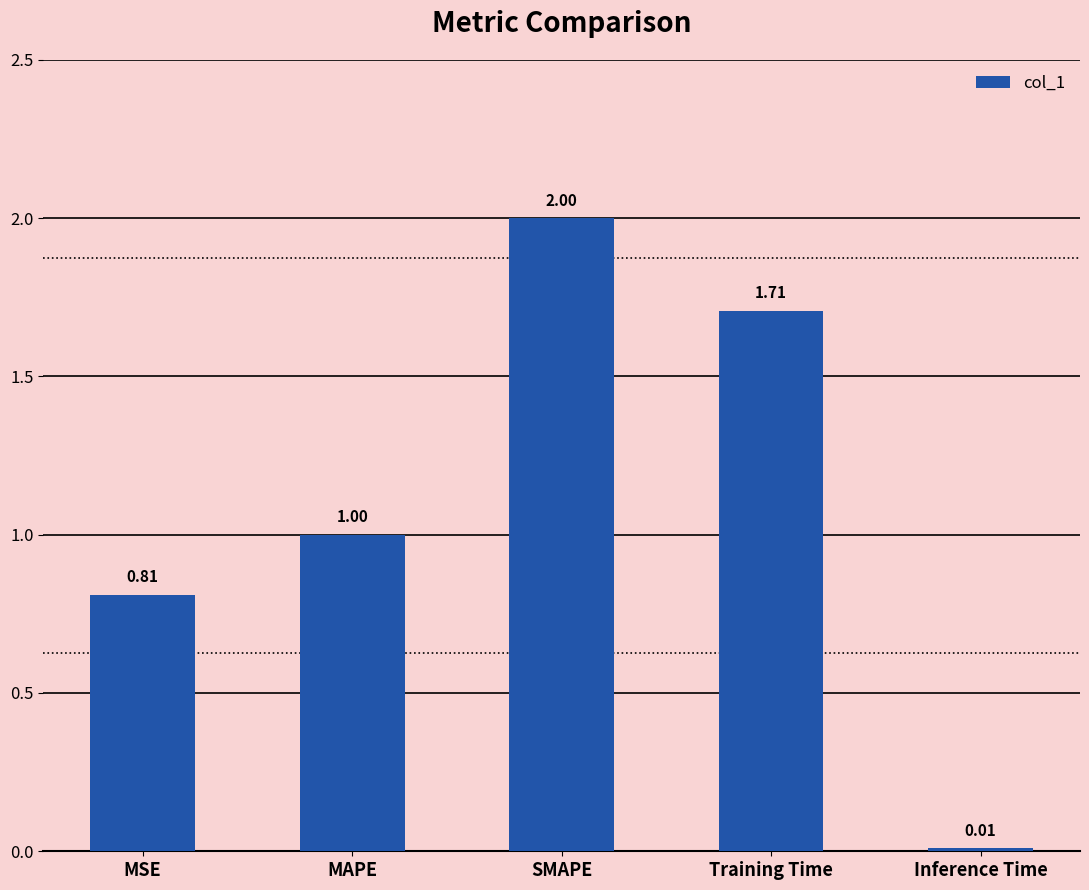

Approximately how many times larger is the value at Training Time compared to MAPE?

1.7